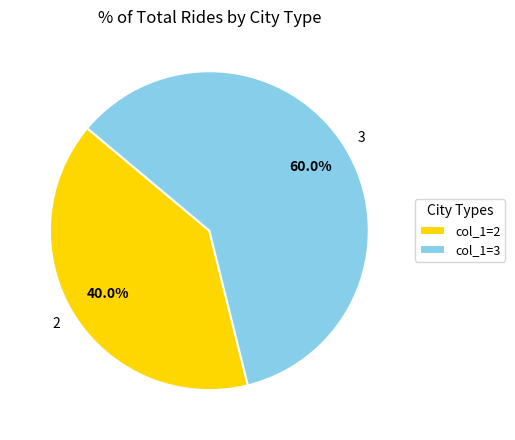

To the nearest percent, what is the combined percentage of 2 and 3?

100%